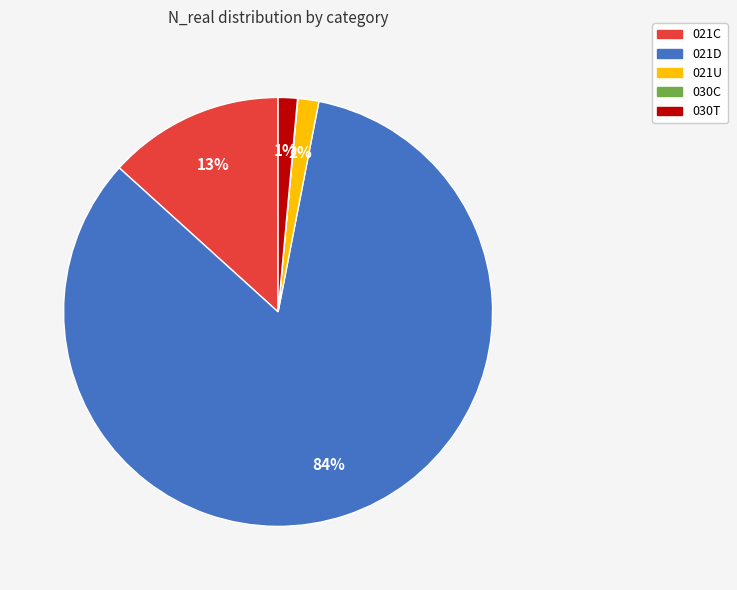

To the nearest percent, what percentage of the pie is 021D?

84%